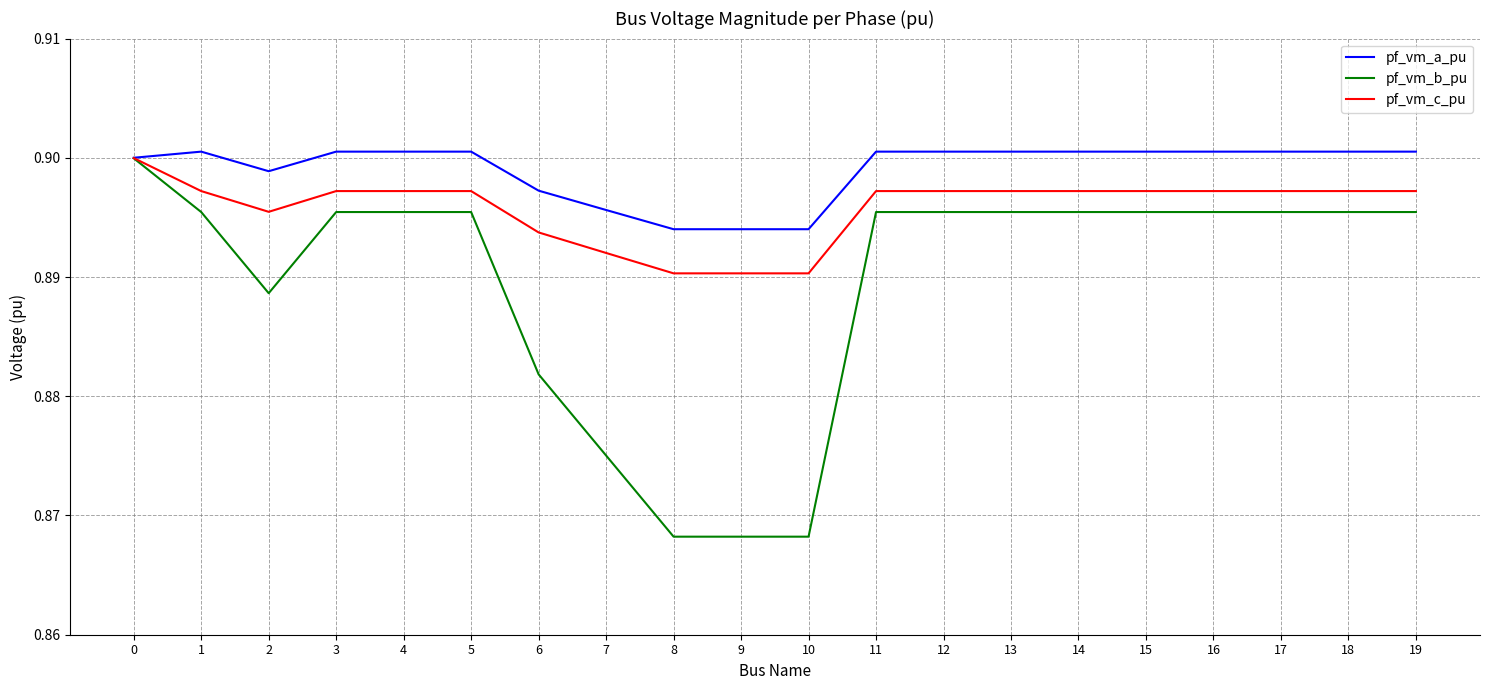

Is the value of pf_vm_a_pu at 9 greater than the value of pf_vm_c_pu at 12?

No